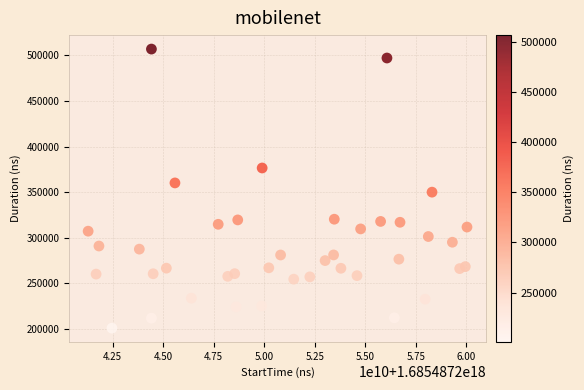

What is the range of Y values (max minus min)?

306563